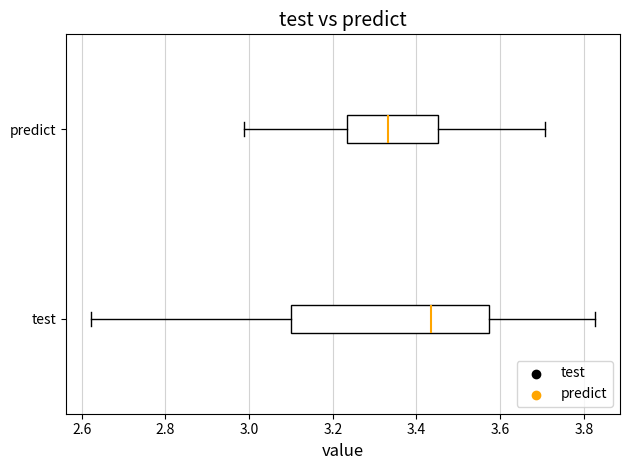

Reading bottom to top, transcribe this box plot: for each box, give where its median line is, the range the box spans, and where its two whiskers end, as read against the x-axis. The values are not printed on the chart, so give them approximately, as read against the axis.

test: median 3.44, box 3.10 to 3.58, whiskers 2.62 to 3.82
predict: median 3.34, box 3.24 to 3.46, whiskers 2.98 to 3.70